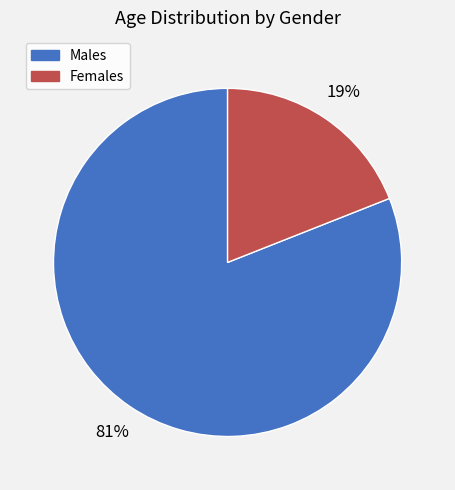

To the nearest percent, what is the average slice percentage?

50%